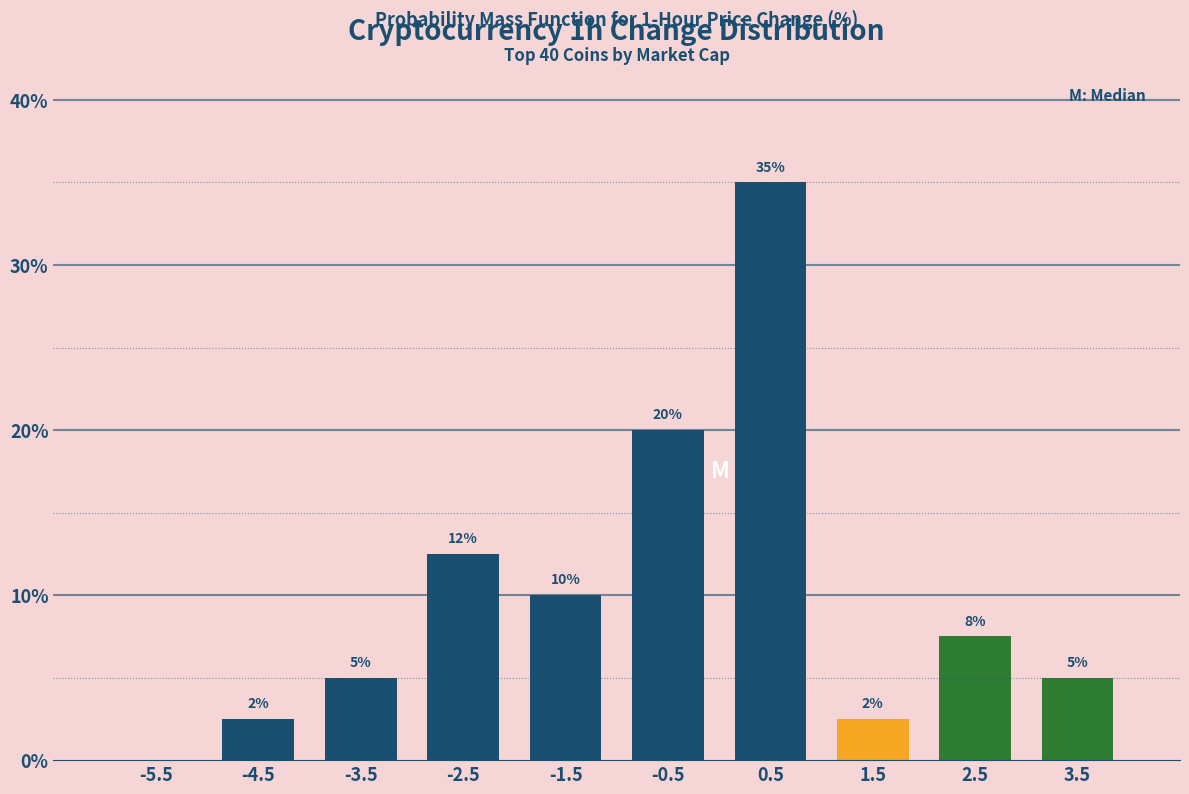

Over which range of the x-axis is the bar tallest?

0 to 1